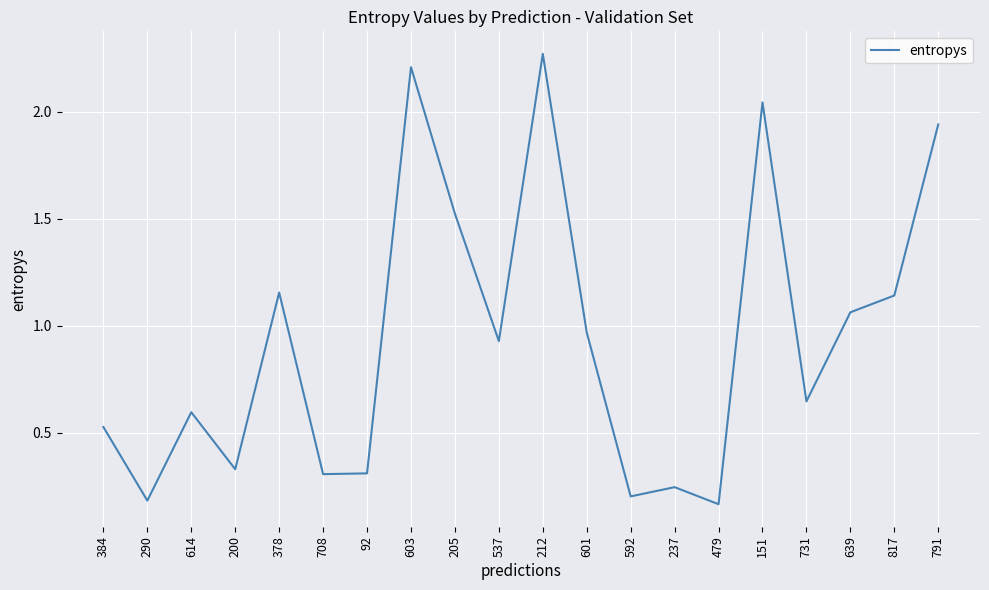

Is it true that the value at 384 is 0.2?

False